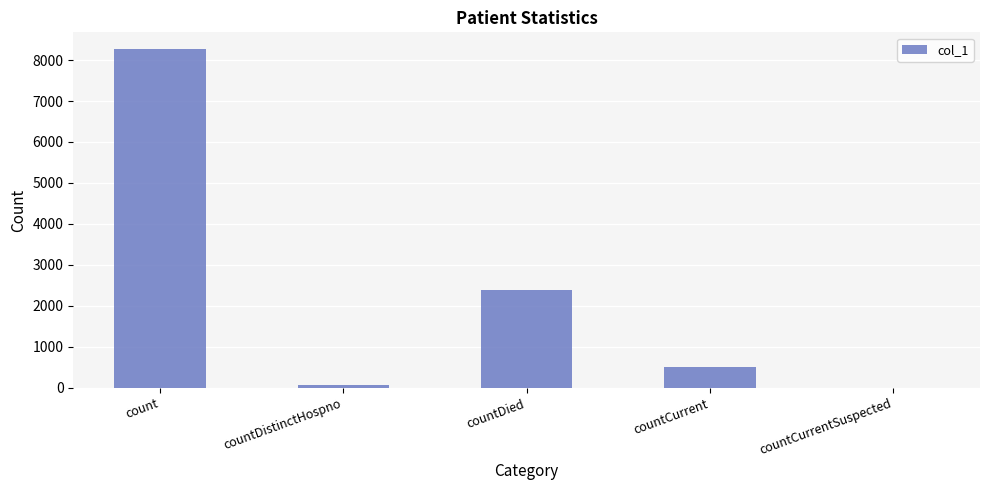

Are the bars horizontal?

No